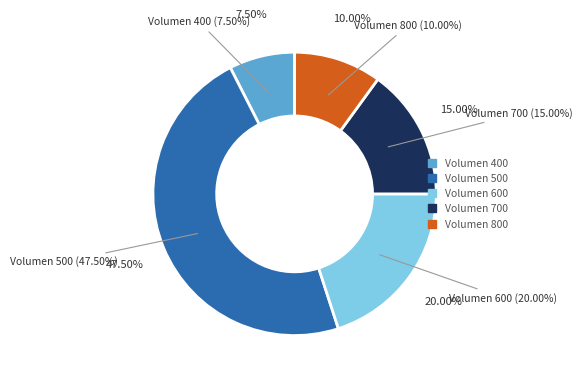

Is it true that 35 is 10% of the pie?

False